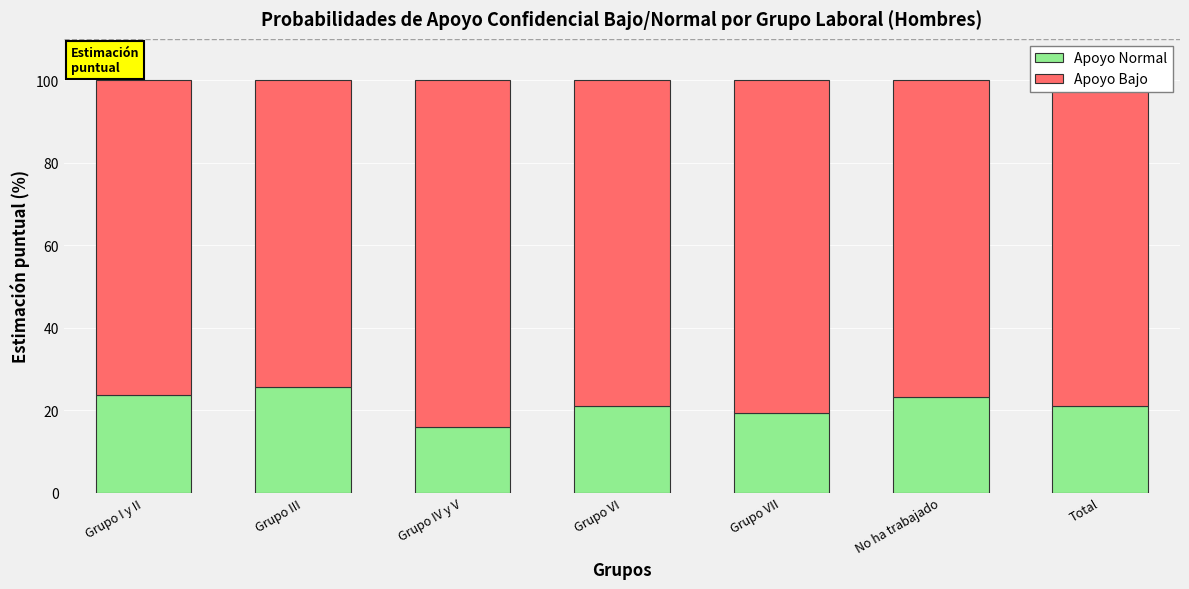

What is the difference between the Apoyo Normal values at Grupo VI and No ha trabajado?

2.3